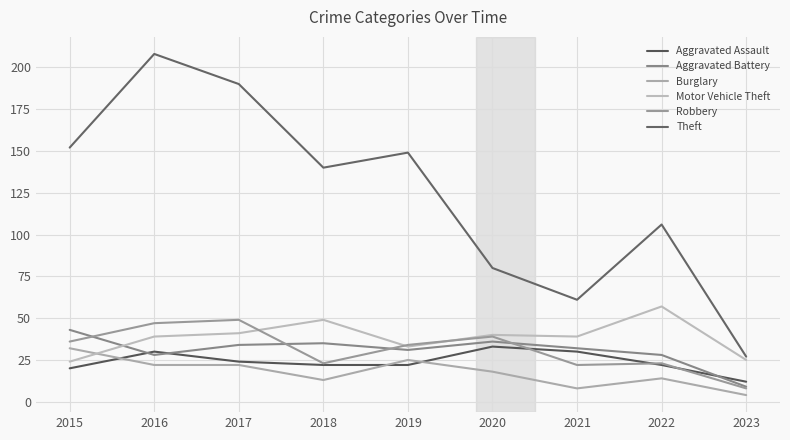

Which series changed the most between 2016 and 2020?

Theft